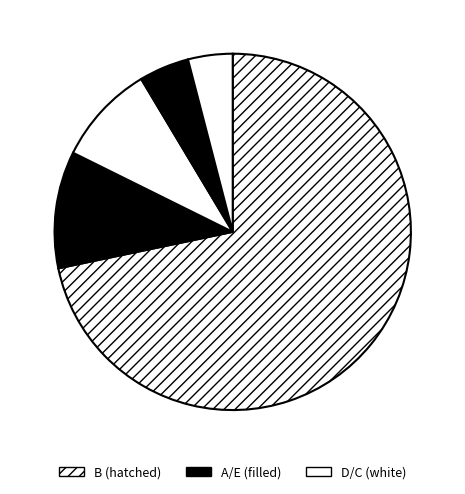

Count the number of slices in the pie.

5